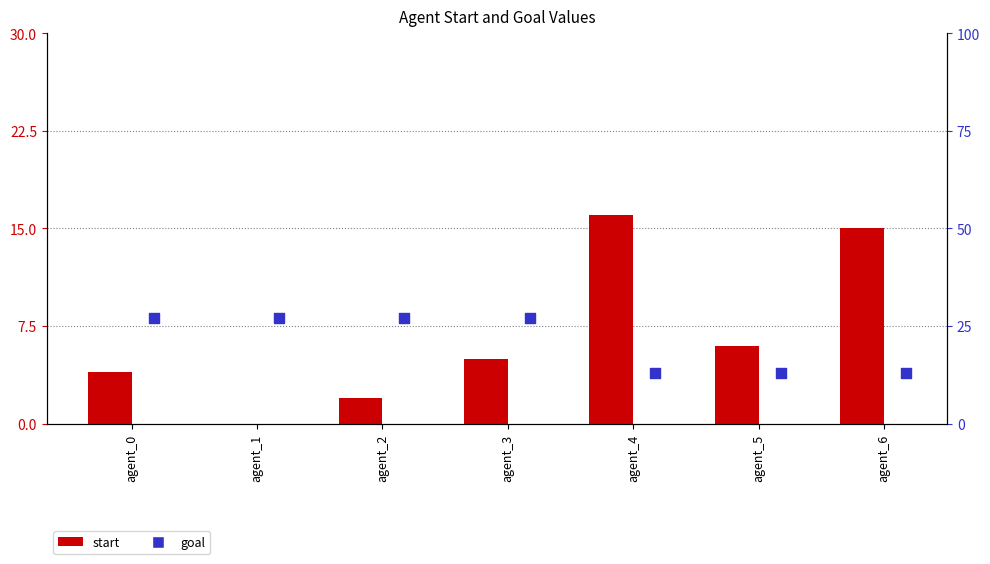

Which series has the widest spread of Y values?

start